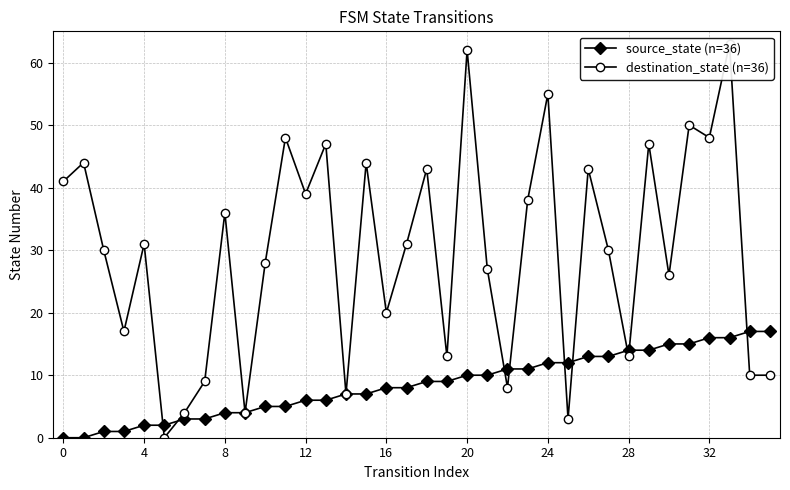

At which label does destination_state (n=36) reach its peak?

33